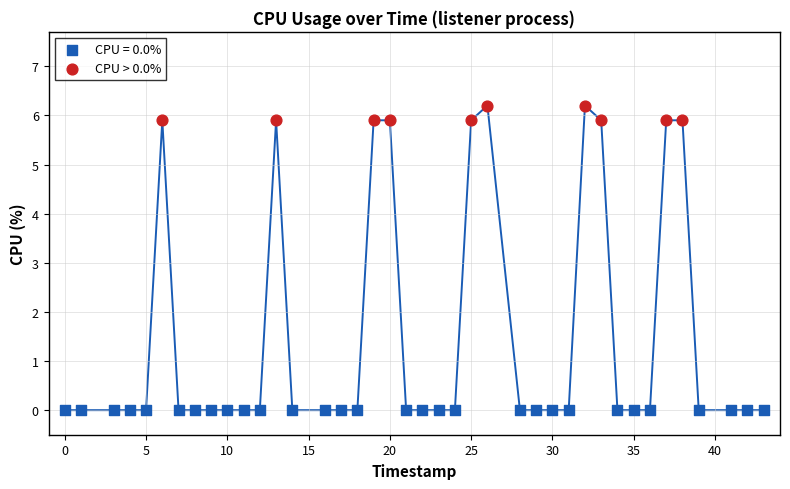

Which series reaches the maximum Y coordinate?

CPU > 0.0%